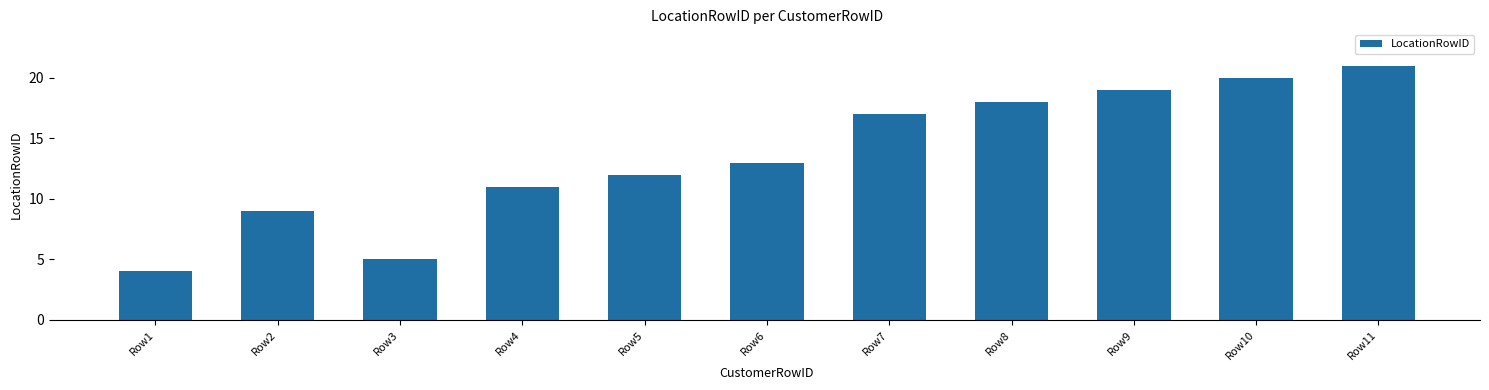

What is the value of the 2nd bar from the left?

9